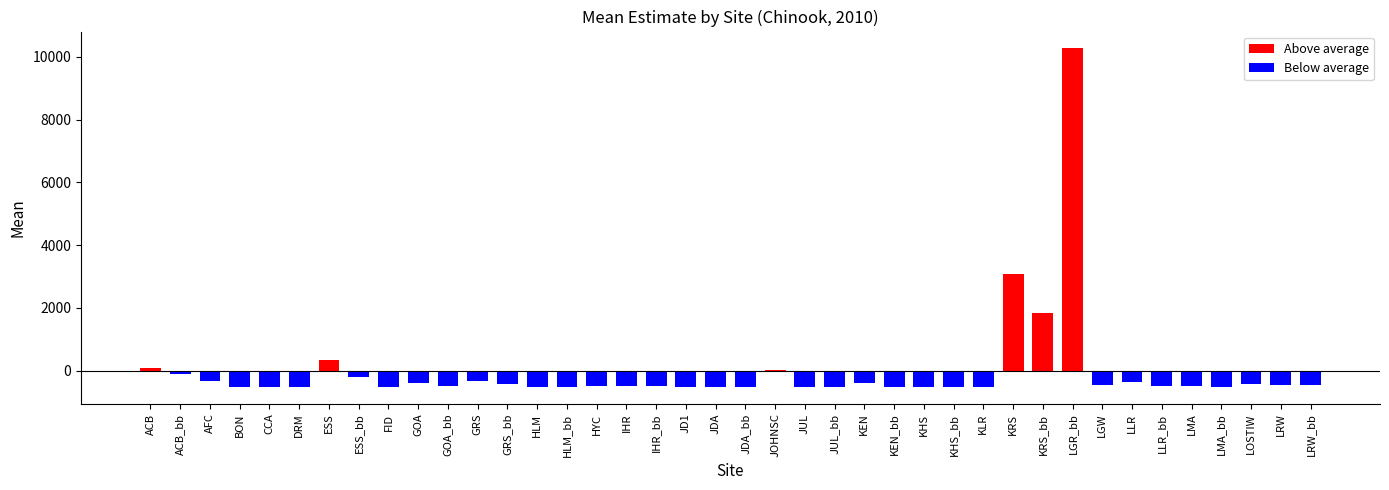

Does the chart contain stacked bars?

No